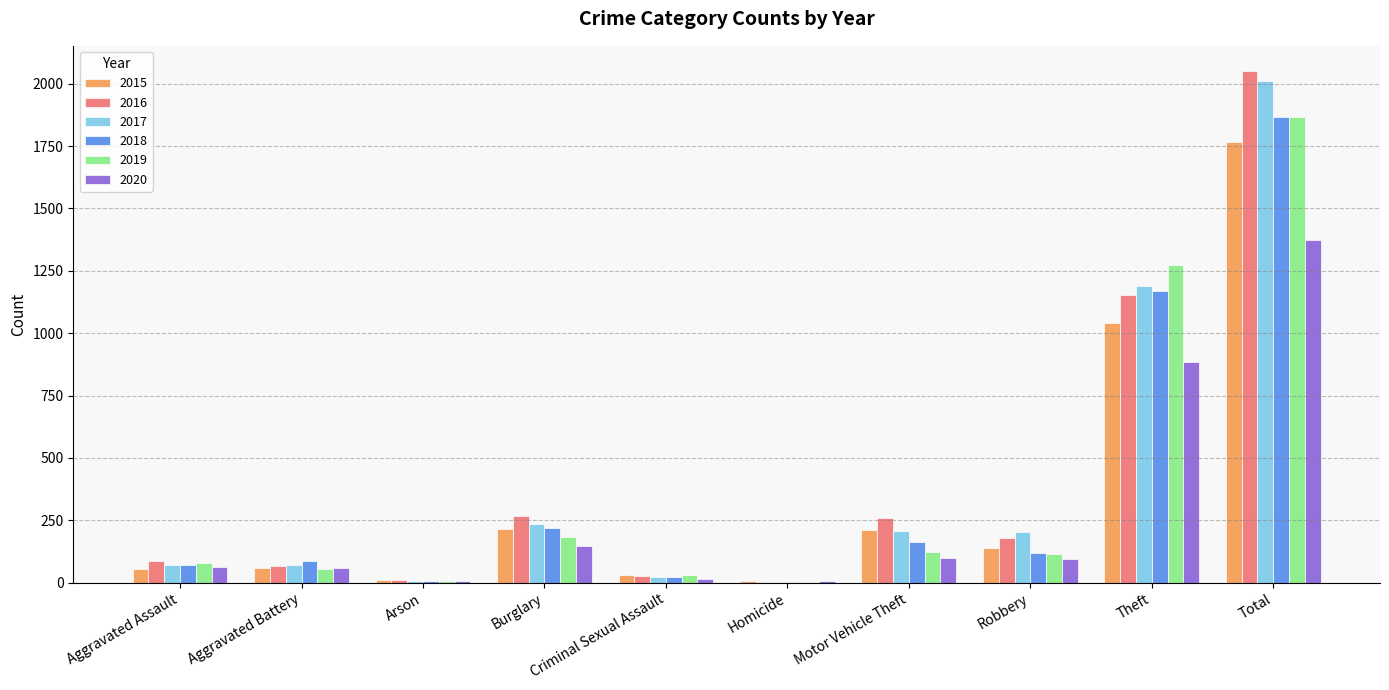

The 2019 series shows 55 at Motor Vehicle Theft. True or false?

False